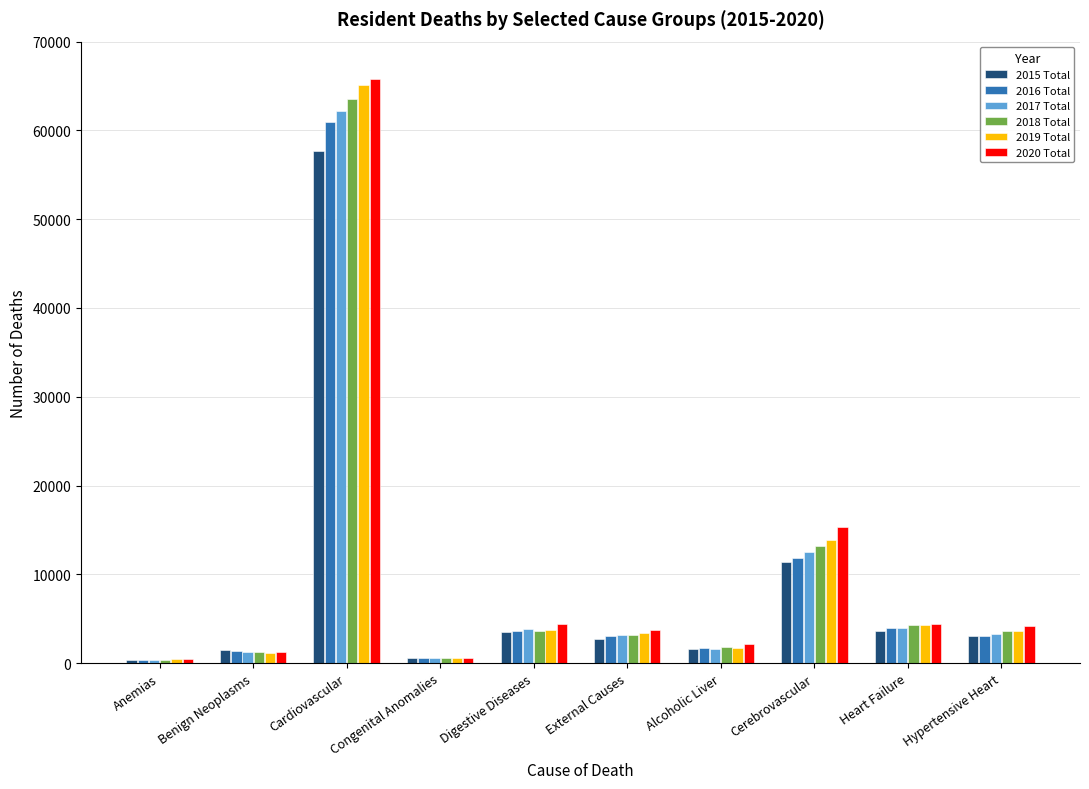

Is the value of 2020 Total at Congenital Anomalies greater than the value of 2017 Total at Cerebrovascular?

No